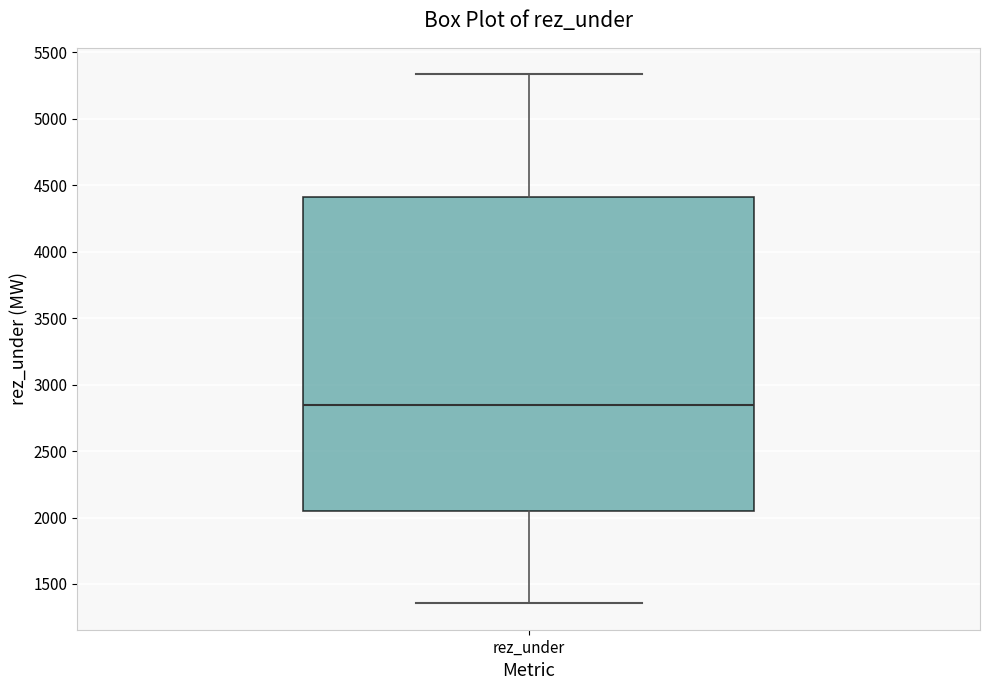

Where does the upper whisker of the box for rez_under end on the y-axis? The values are not printed on the chart, so give them approximately, as read against the axis.

5350